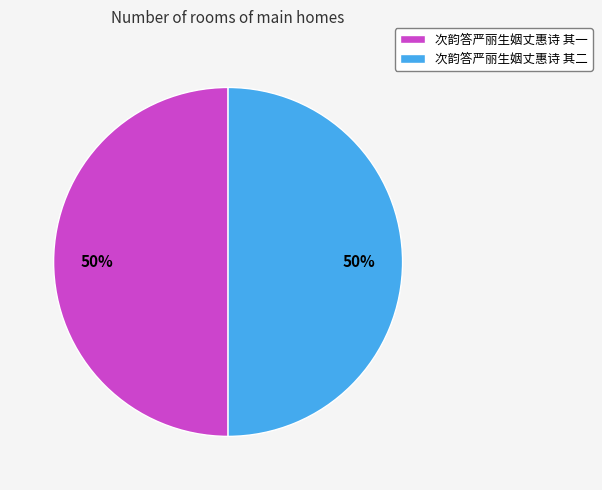

The 次韵答严丽生姻丈惠诗 其二 slice represents 50% of the pie. True or false?

True